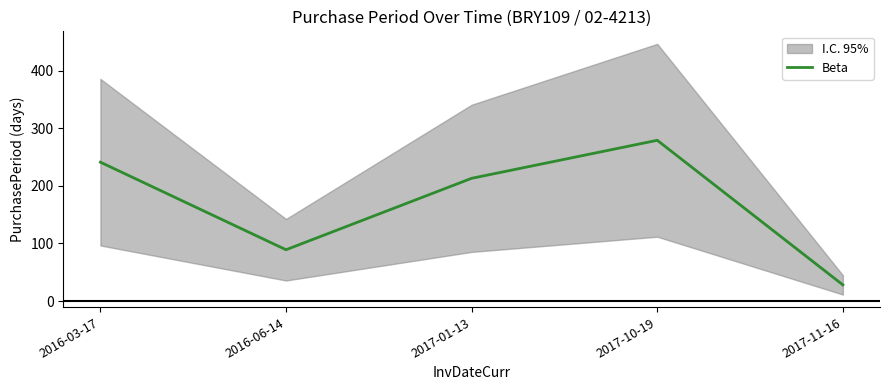

Where is the first local maximum?

2017-10-19